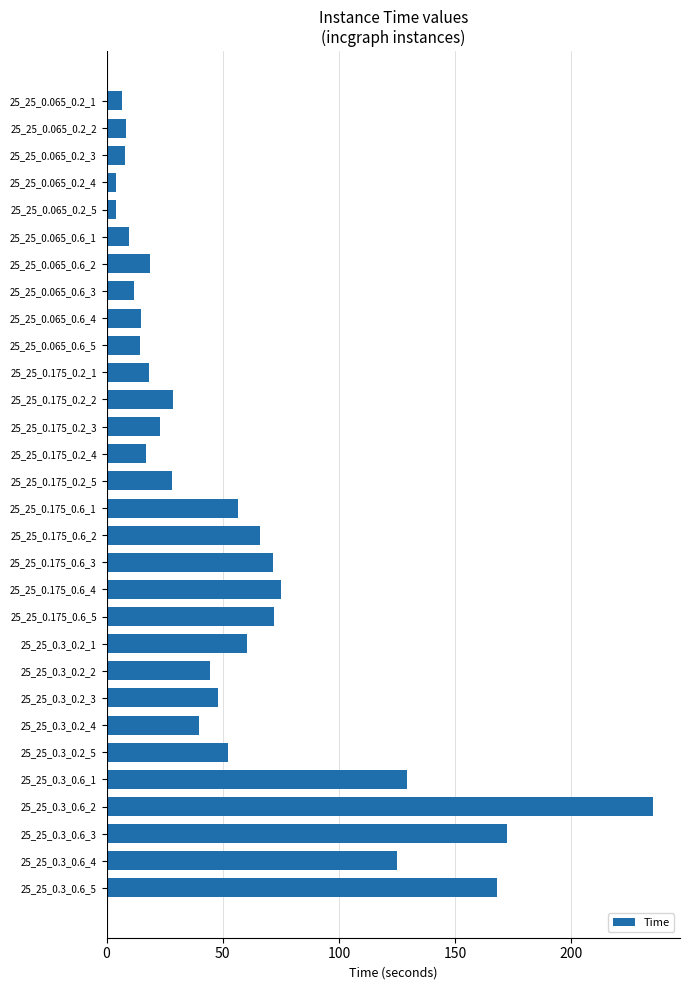

What is the difference between the maximum and minimum values?

230.9